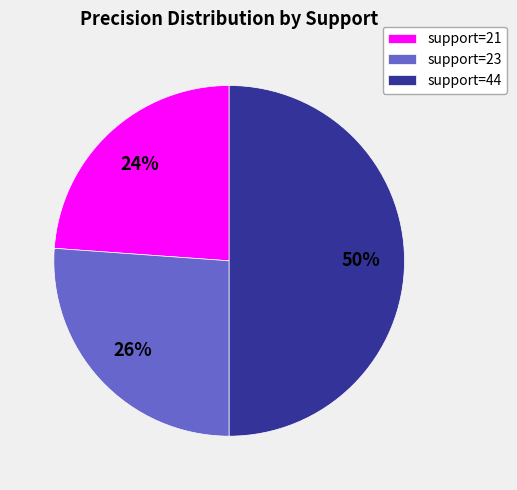

Is the sum of support=44 and support=21 greater than half?

Yes